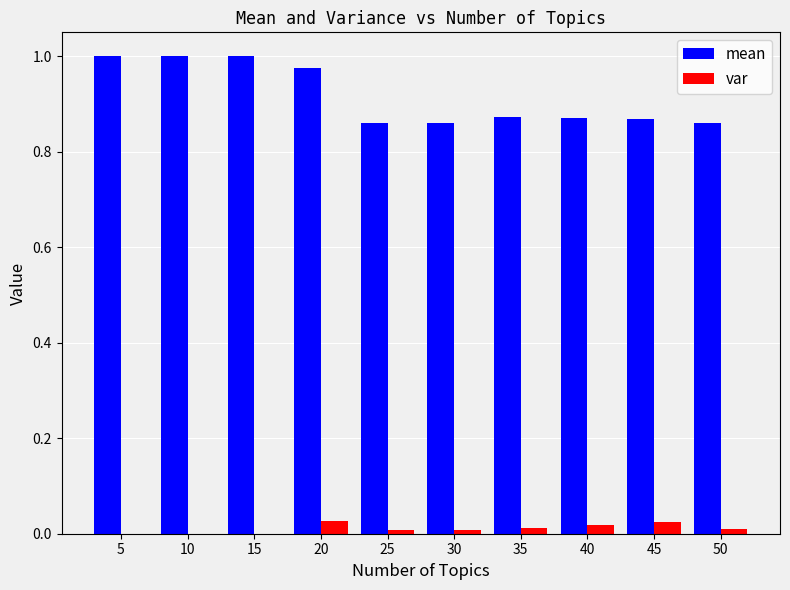

The var series shows 0.0 at 15. True or false?

True